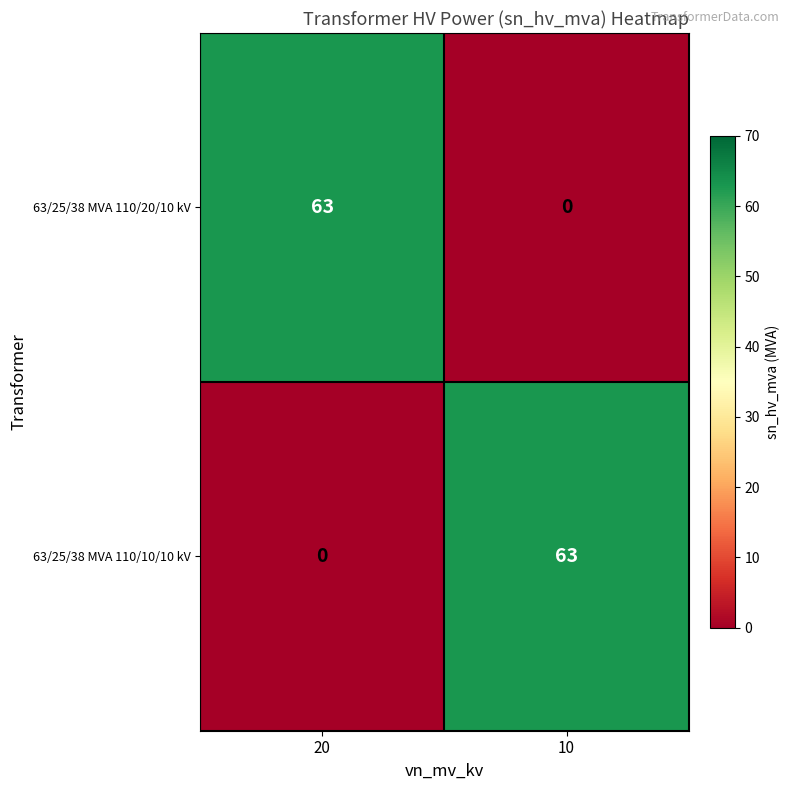

What is the total value across all series at 10?

63